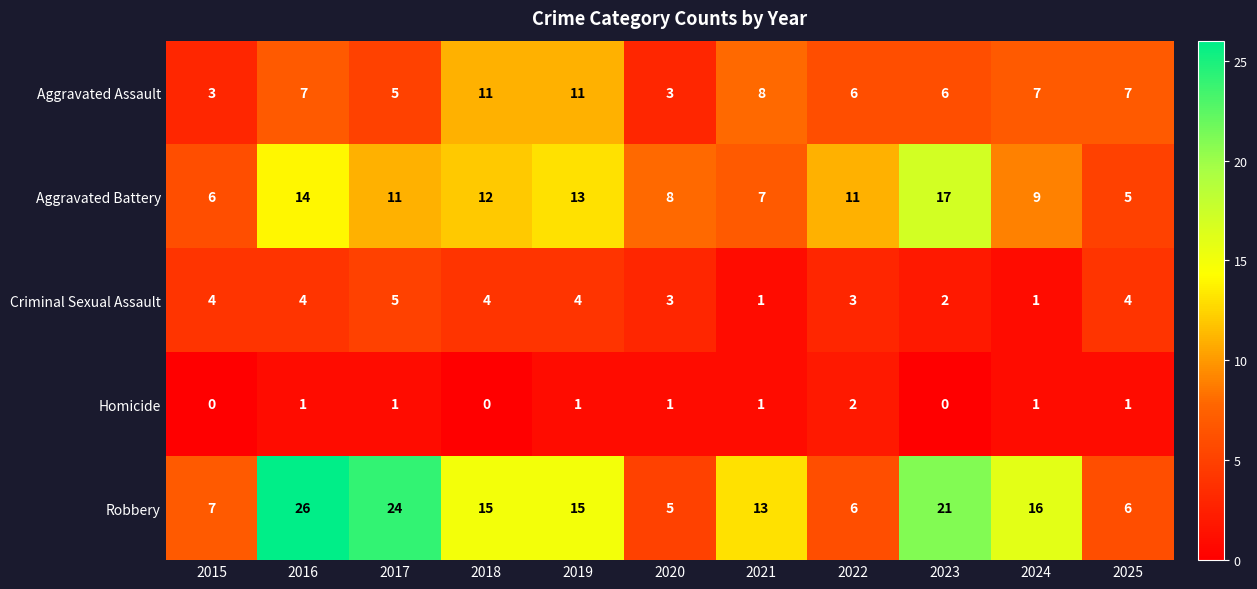

True or false: Aggravated Battery has a value of 5 at 2017.

False